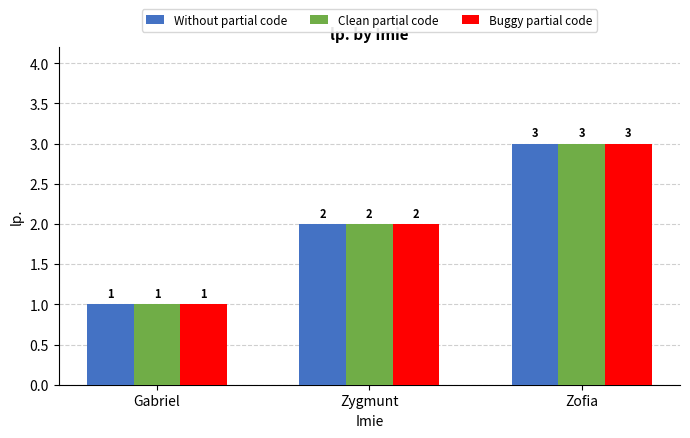

Reading left to right, list all the values displayed in this chart.

Without partial code: Gabriel=1	Zygmunt=2	Zofia=3
Clean partial code: Gabriel=1	Zygmunt=2	Zofia=3
Buggy partial code: Gabriel=1	Zygmunt=2	Zofia=3